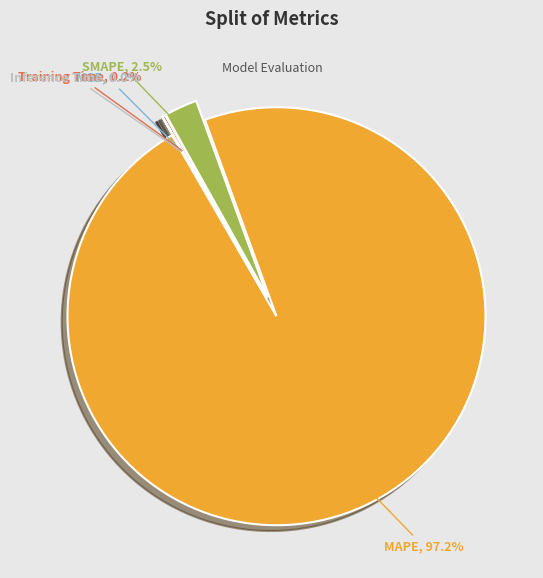

What is the majority slice?

MAPE